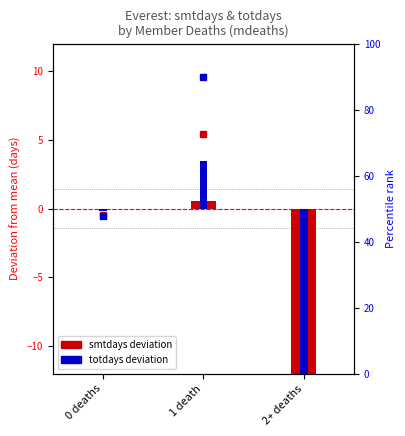

How many data points does each series have?

3